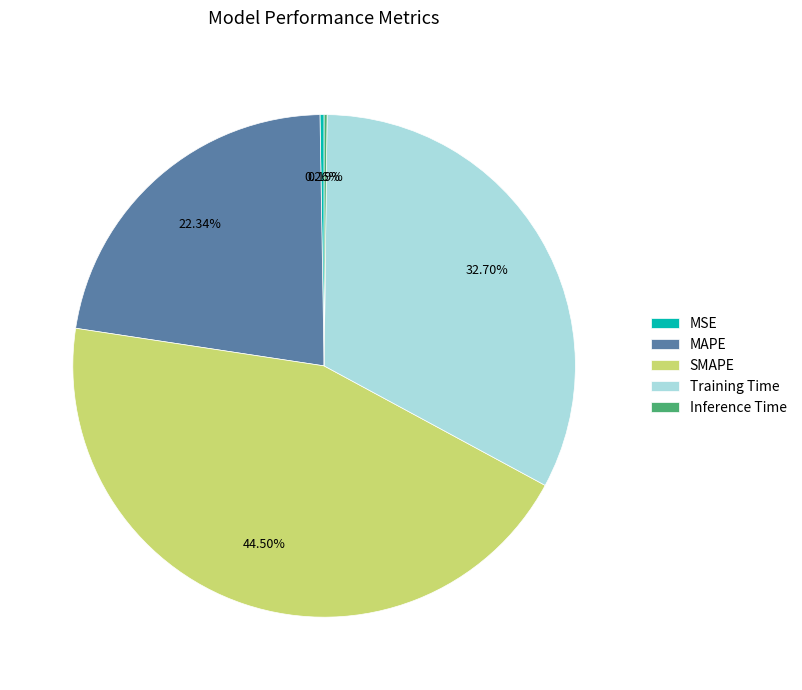

What is the largest slice in the pie chart?

SMAPE